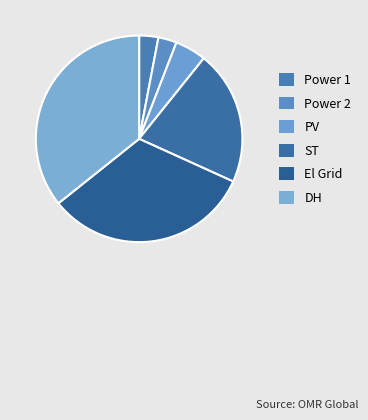

The Power 2 slice represents 3% of the pie. True or false?

True